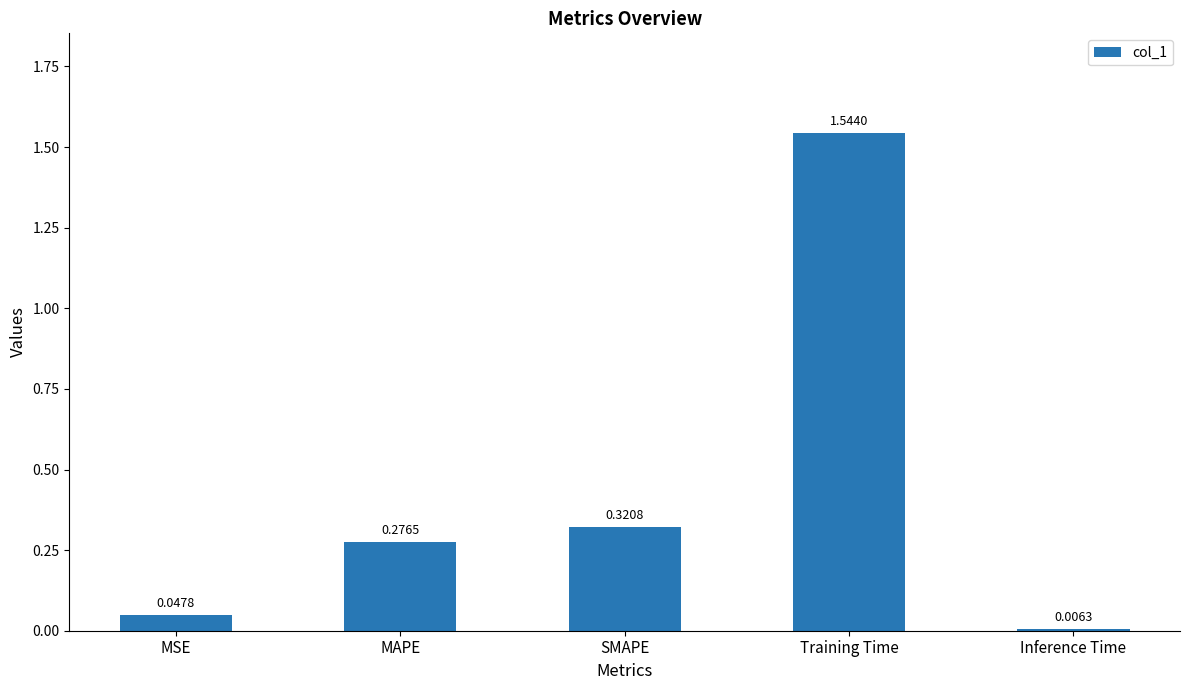

Are the bars horizontal?

No